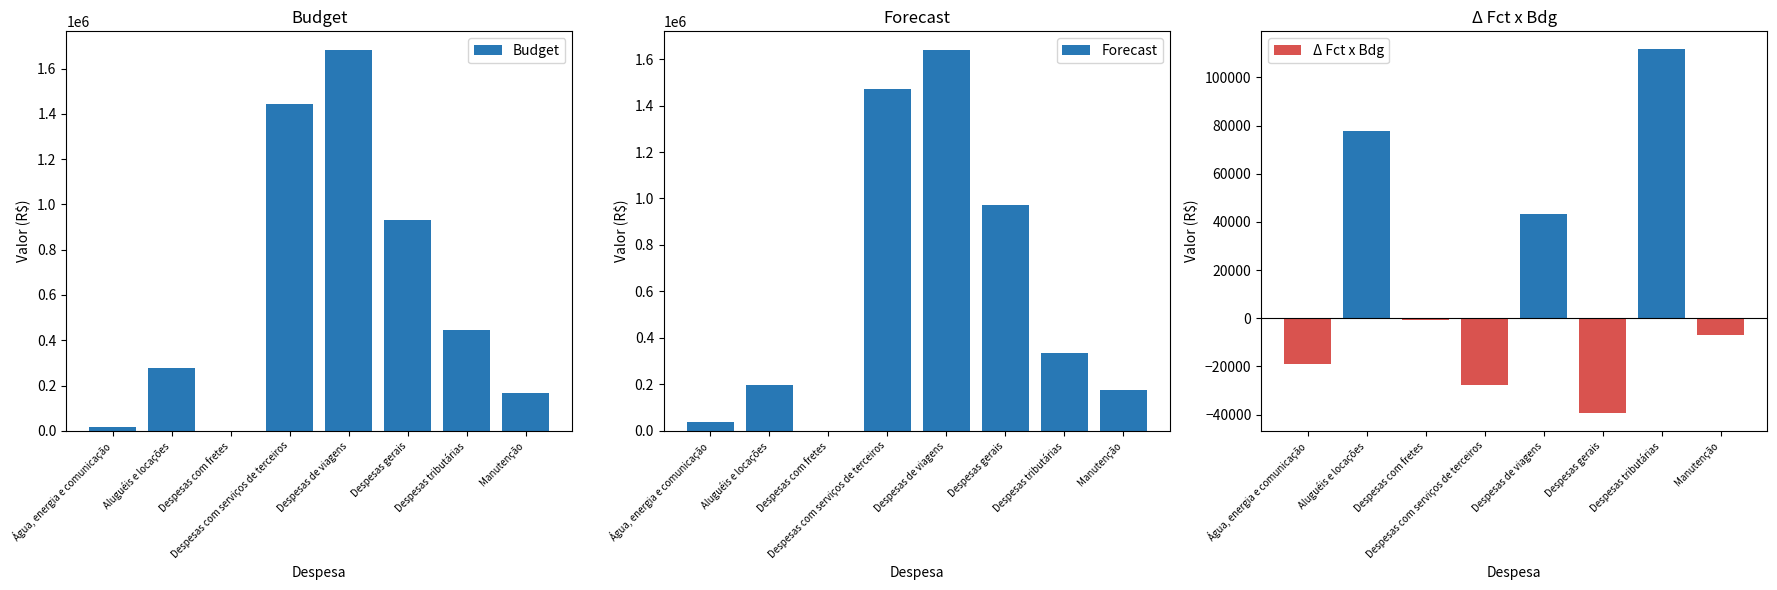

Are the bars grouped side by side (vs. stacked)?

Yes